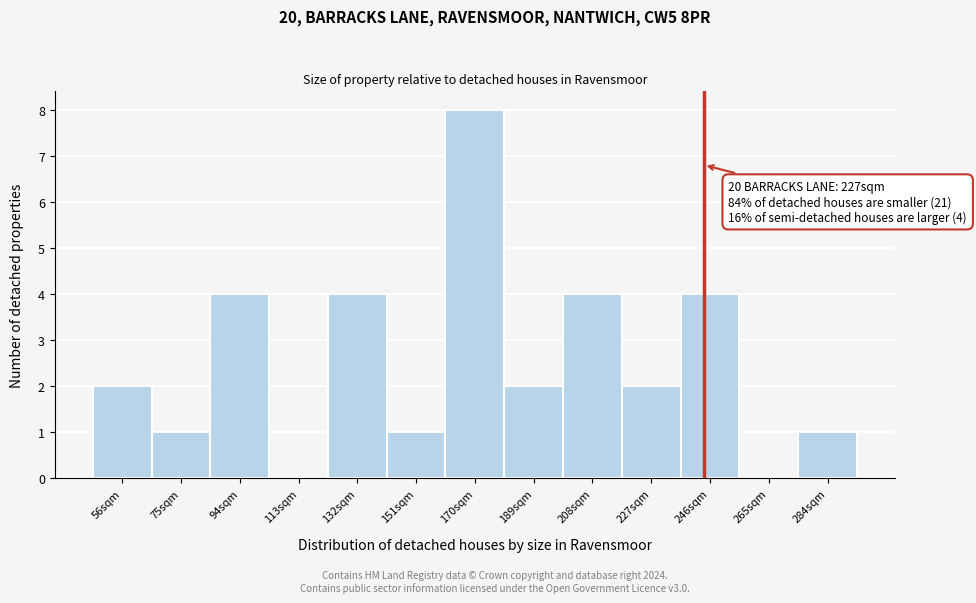

Reading right to left, list all the values displayed in this chart.

284sqm=1	265sqm=0	246sqm=4	227sqm=2	208sqm=4	189sqm=2	170sqm=8	151sqm=1	132sqm=4	113sqm=0	94sqm=4	75sqm=1	56sqm=2